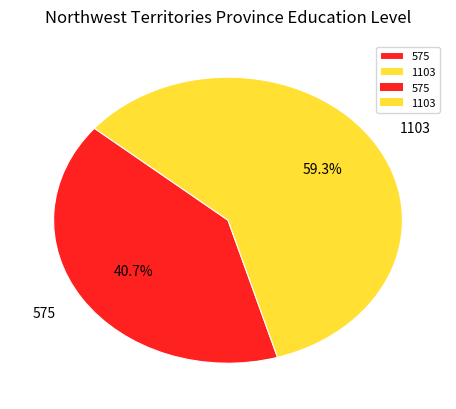

Approximately how many times larger is the value at 575 compared to 1103?

0.7